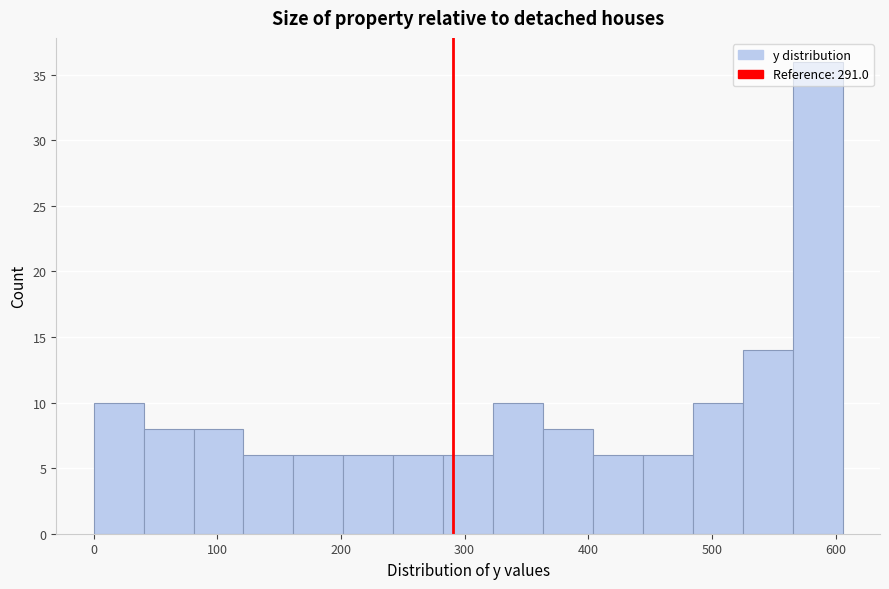

Reading left to right, transcribe this chart: for each bar, give the range it covers on the x-axis and its height. Neither the bar edges nor the heights are printed on the chart, so give them approximately, as read against the axes.

0 to 40: 10
40 to 80: 8
80 to 120: 8
120 to 160: 6
160 to 200: 6
200 to 240: 6
240 to 280: 6
280 to 320: 6
320 to 360: 10
360 to 400: 8
400 to 440: 6
440 to 480: 6
480 to 520: 10
520 to 570: 14
570 to 610: 36